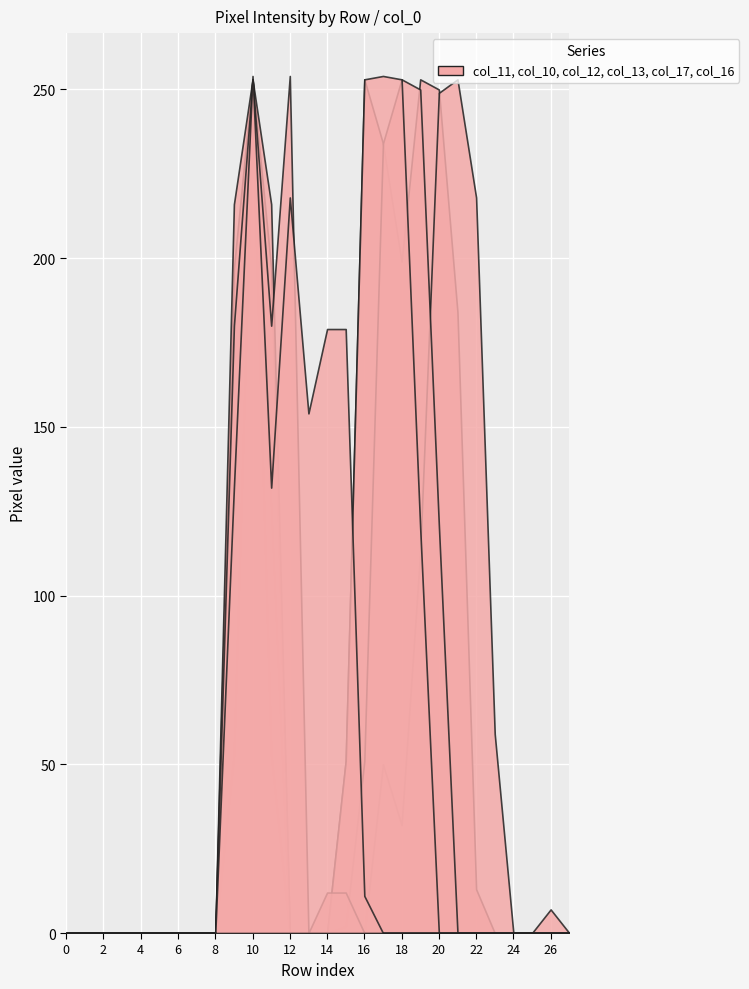

Which series has the largest total across all categories?

col_11